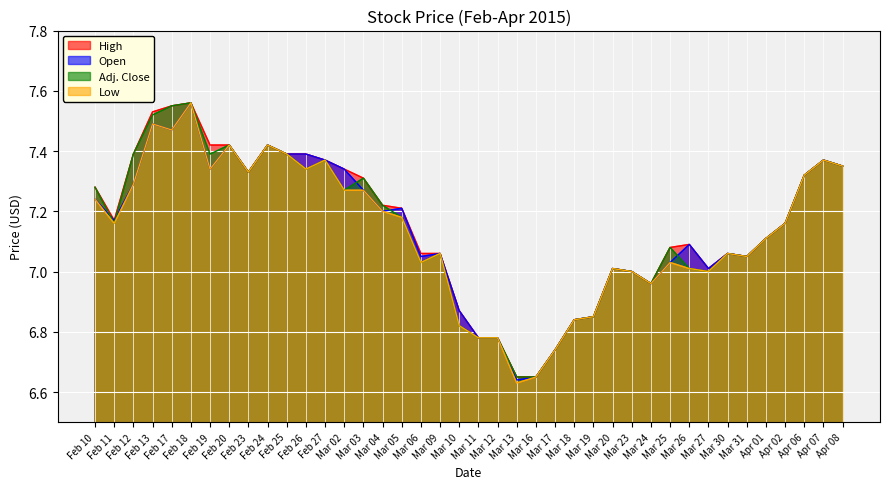

After their last crossing, which series has the higher values: Adj. Close or Open?

Open